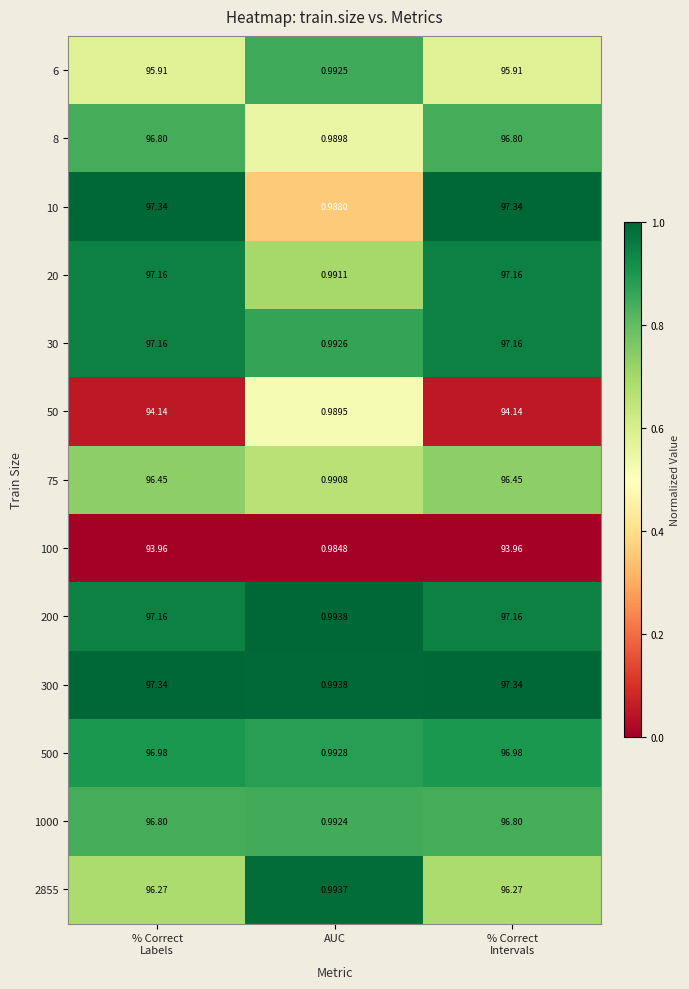

Which series has the widest spread of values?

10